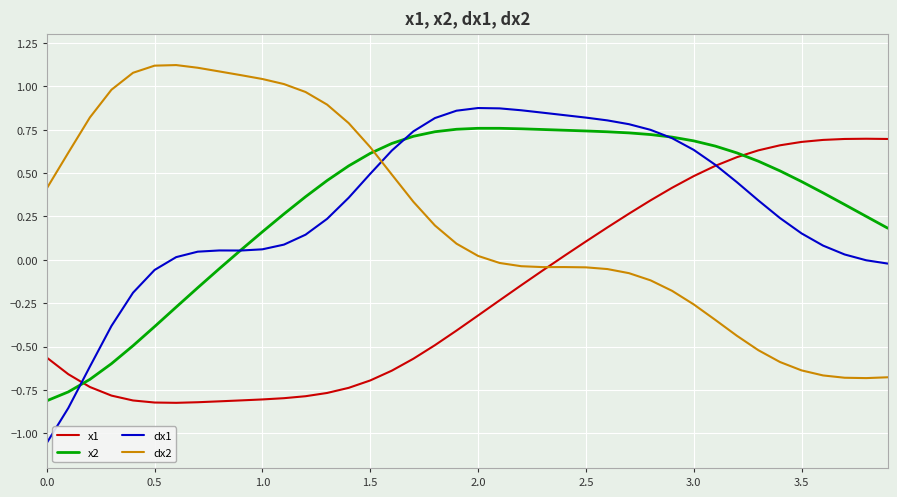

How many values in dx2 are above zero?

21